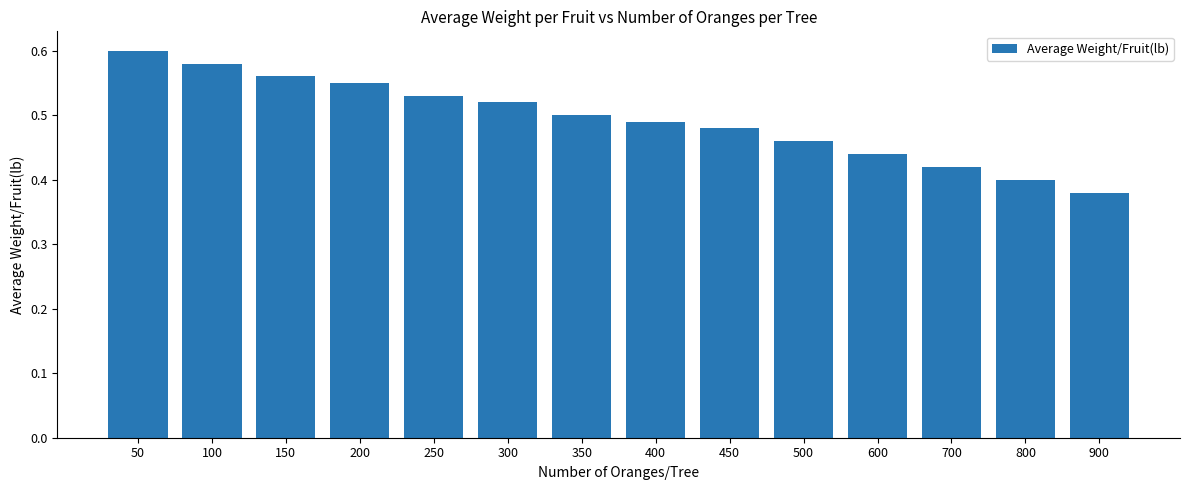

Is it true that the value at 450 is 0.3?

False